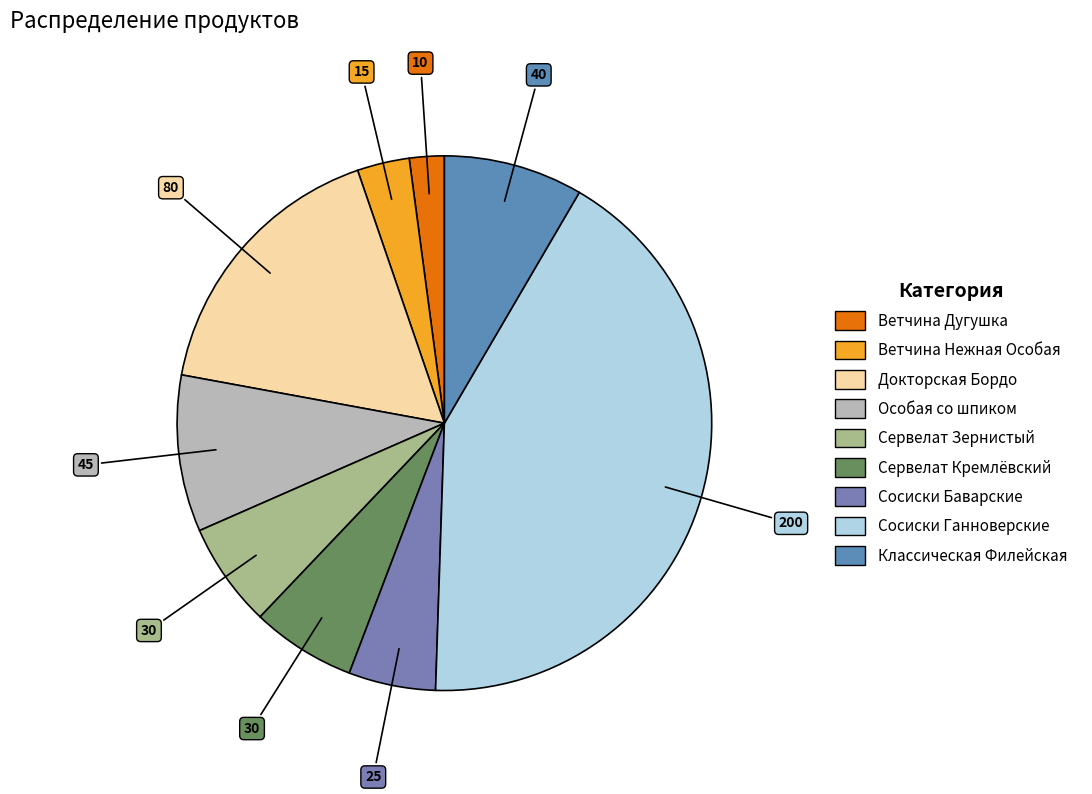

What percentage is the Сосиски Ганноверские slice, to the nearest percent?

42%